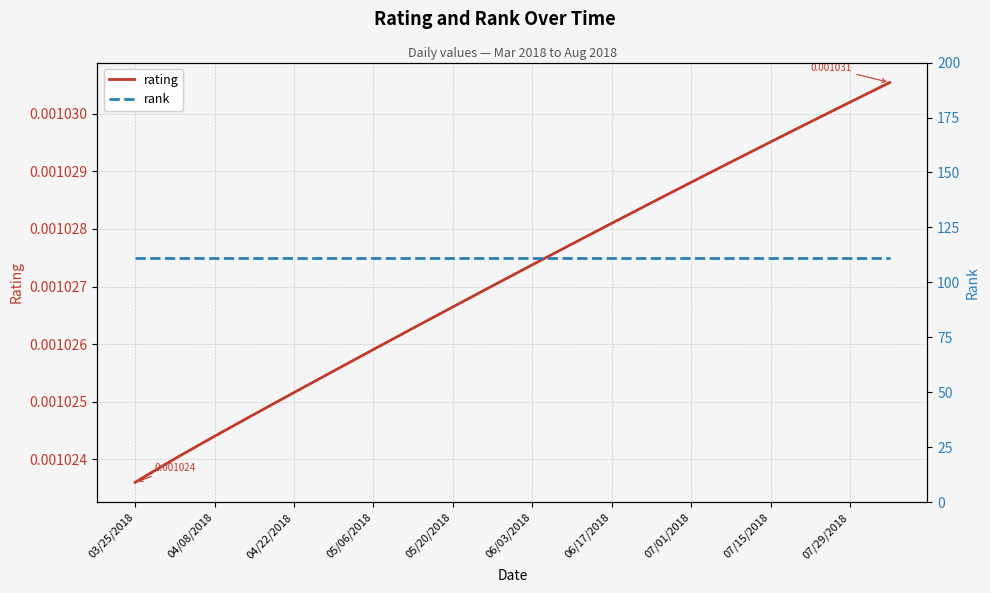

Reading right to left, transcribe all the data shown in this chart.

rating: 0.0	0.0	0.0	0.0	0.0	0.0	0.0	0.0	0.0	0.0	0.0	0.0	0.0	0.0	0.0	0.0	0.0	0.0	0.0	0.0
rank: 111.0	111.0	111.0	111.0	111.0	111.0	111.0	111.0	111.0	111.0	111.0	111.0	111.0	111.0	111.0	111.0	111.0	111.0	111.0	111.0